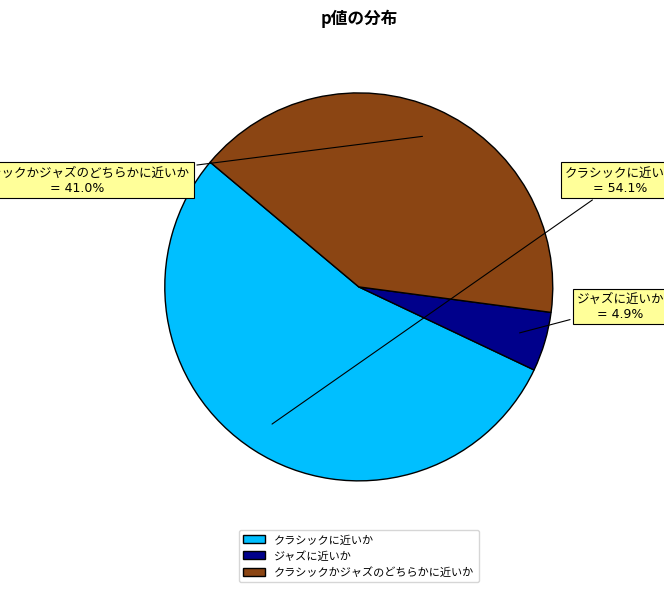

Does any single category account for the majority?

Yes